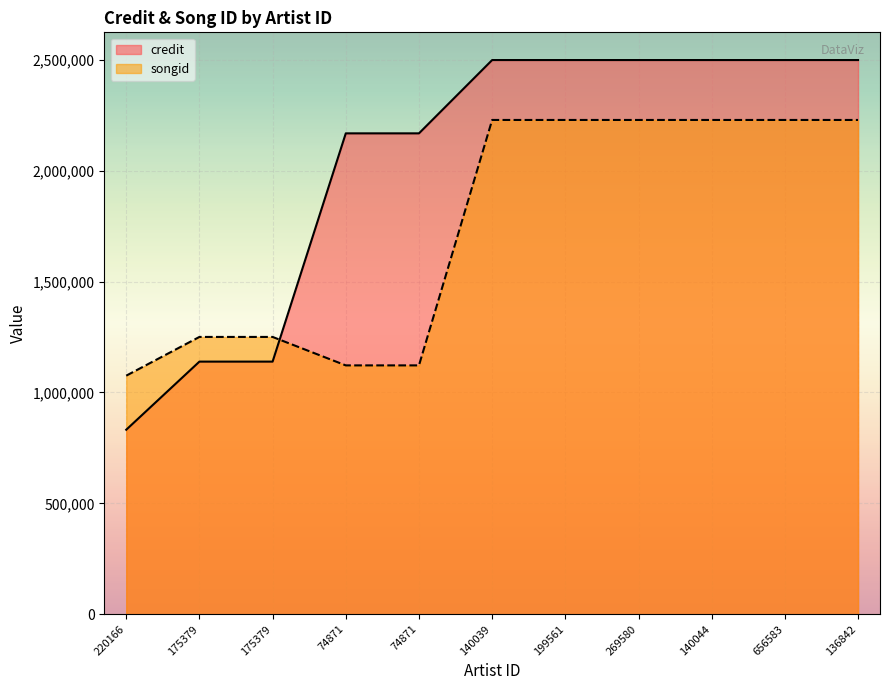

How many series are shown in this chart?

2